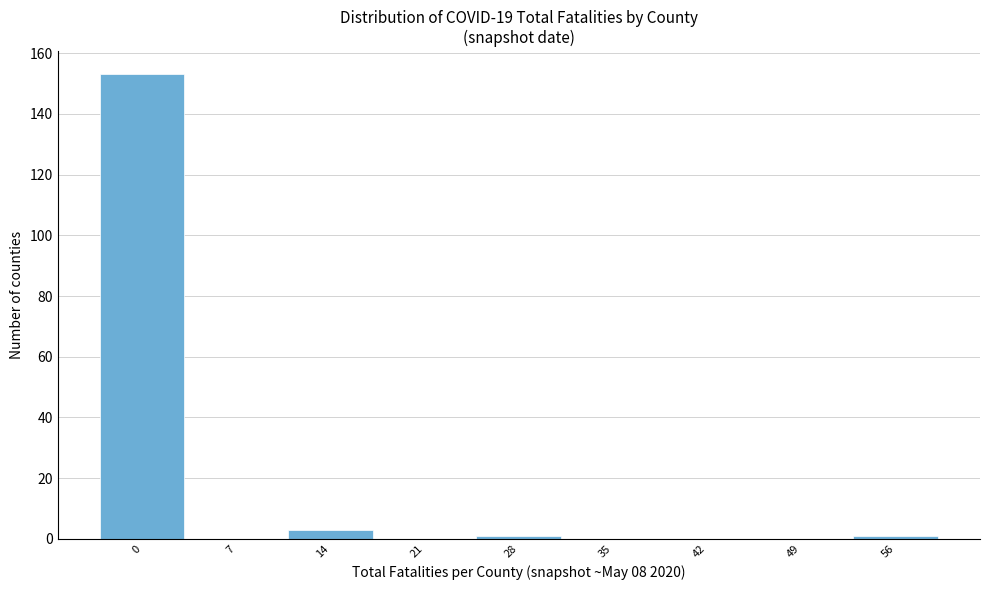

Reading left to right, transcribe all the data shown in this chart.

0=153	7=0	14=3	21=0	28=1	35=0	42=0	49=0	56=1